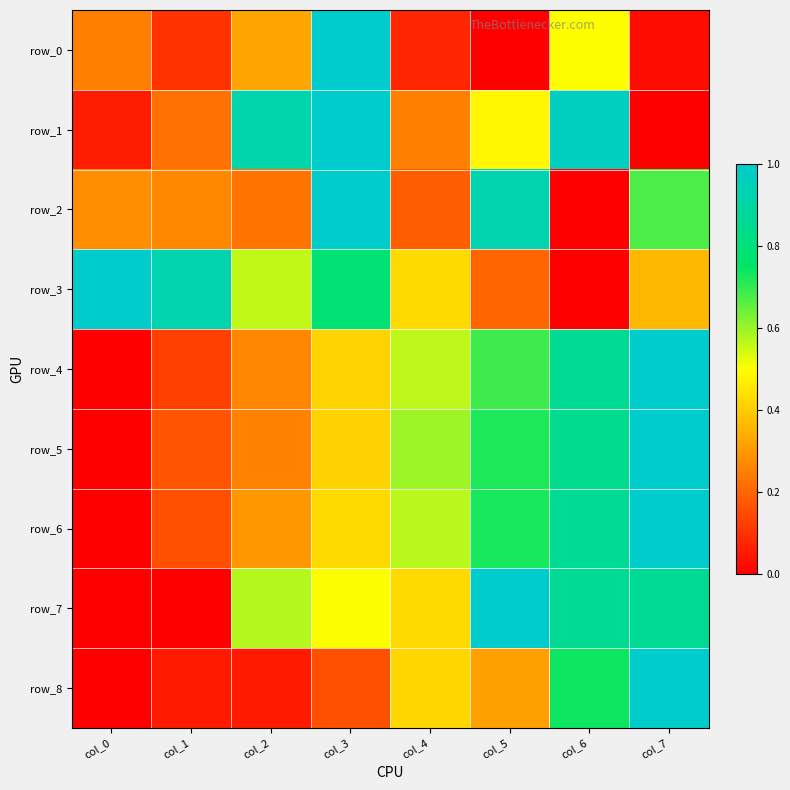

What is the spread (max minus min) of values at col_1?

0.9